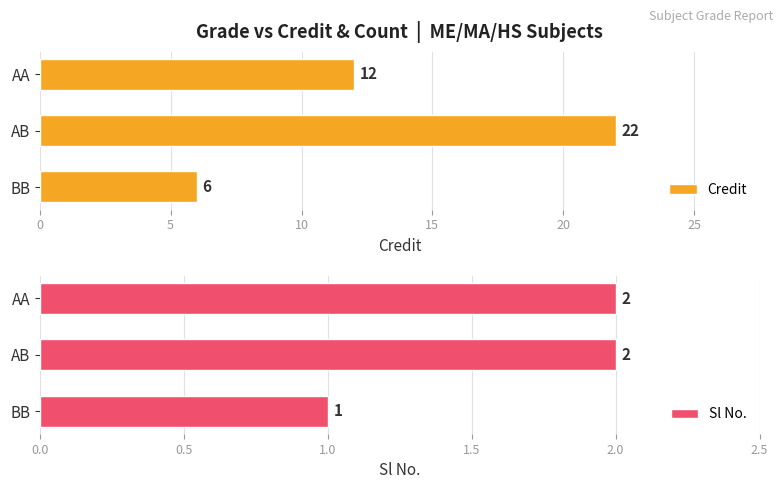

True or false: Sl No. has a value of 3 at AB.

False